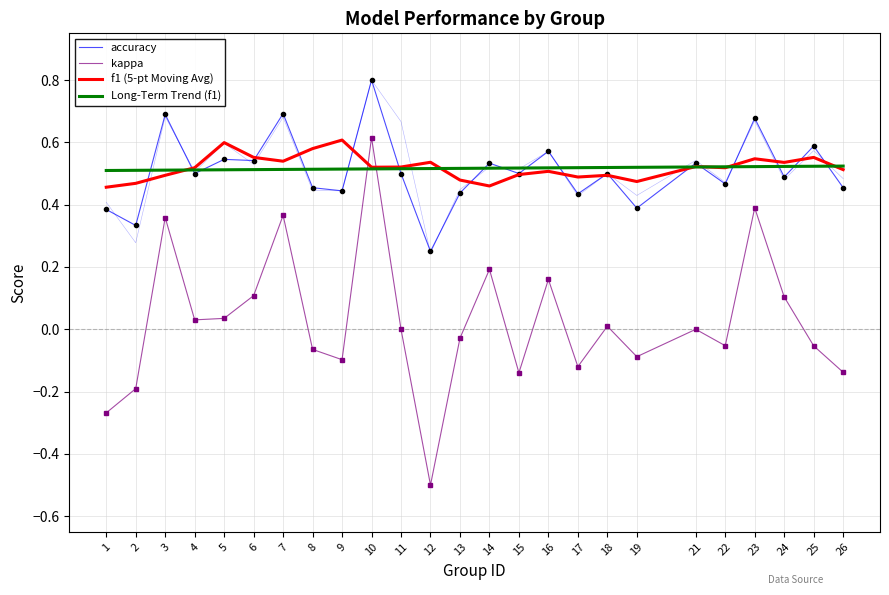

At which label is f1 (5-pt Moving Avg) closest to 0?

1